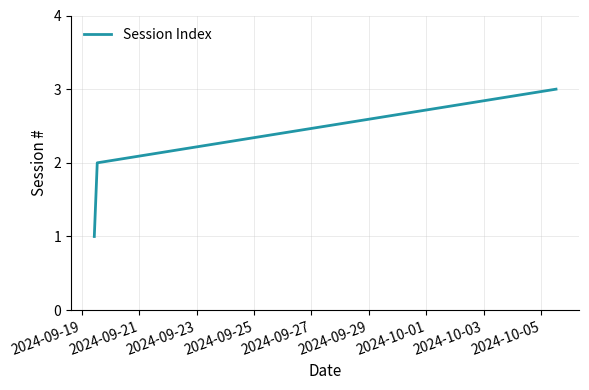

What is the greatest value displayed?

3